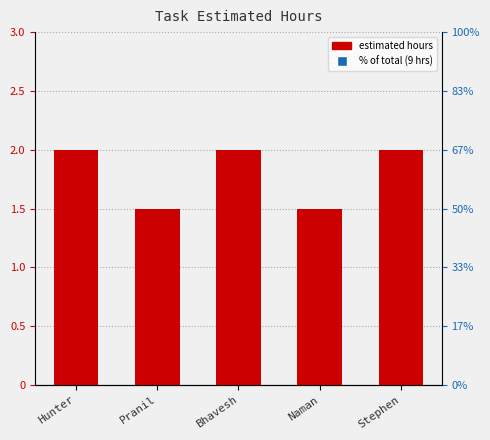

True or false: the data shows 1.5 at Pranil.

True